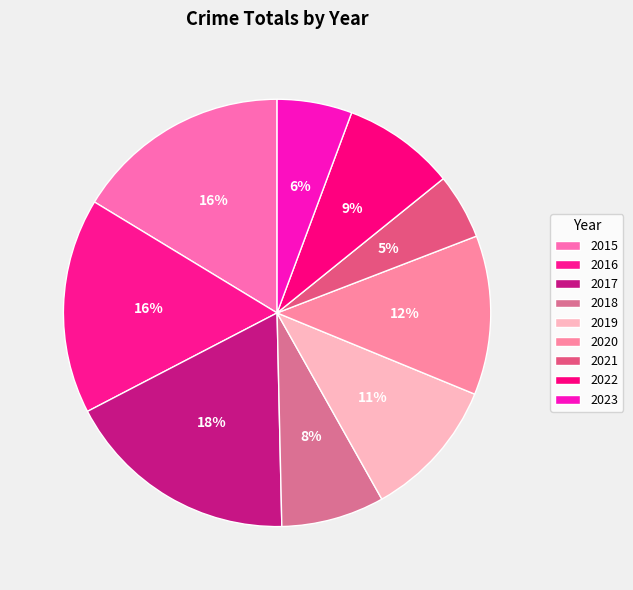

To the nearest percent, what is the average slice percentage?

11%